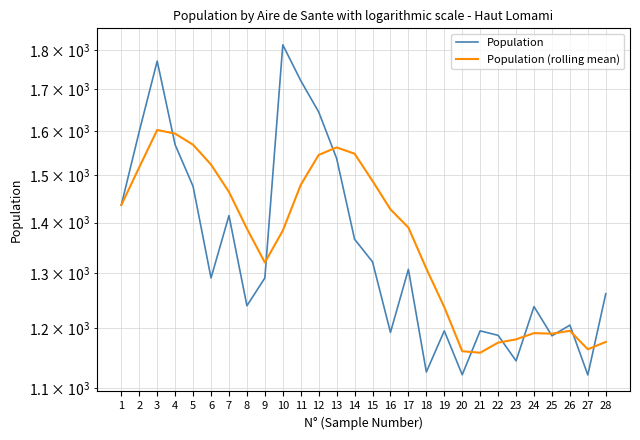

Count the number of data series in this chart.

2